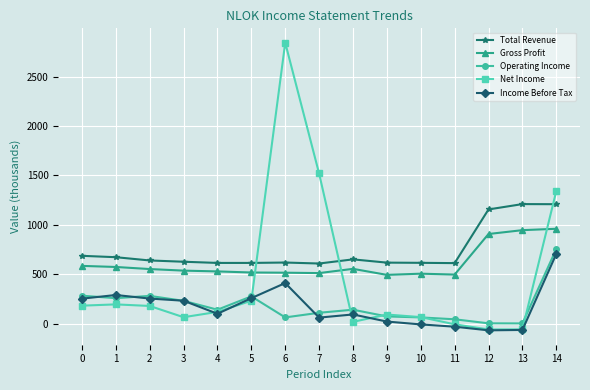

How many interior local peaks does the Net Income series have?

3